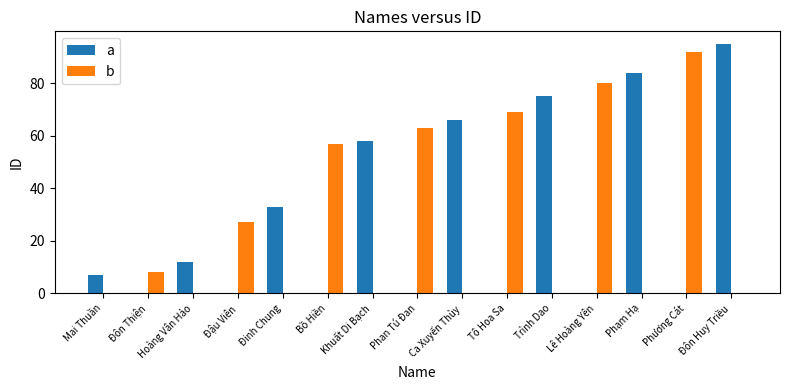

What is the sum of all b values?

396